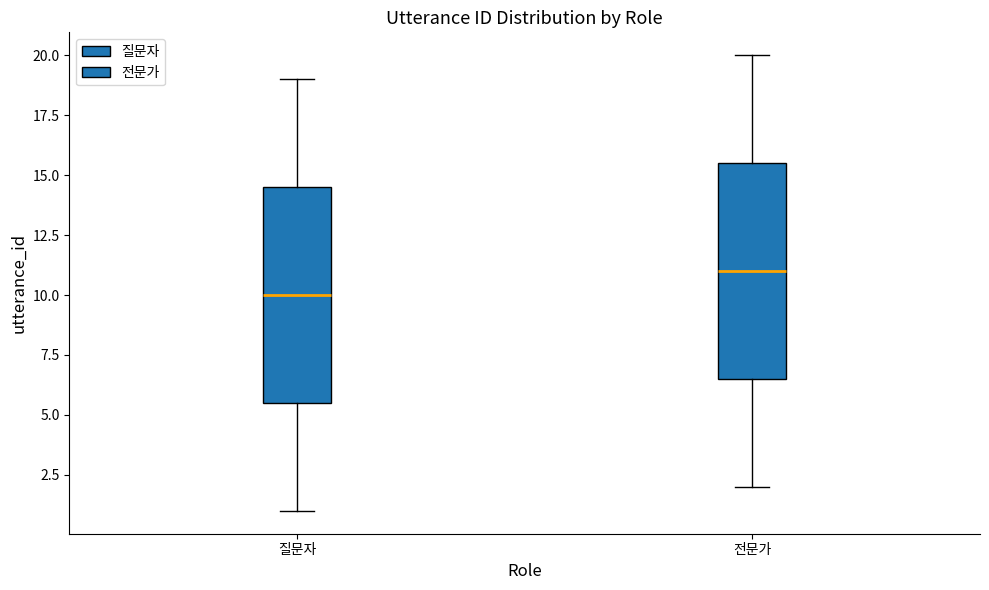

Where is the lower edge of the box for 전문가 on the y-axis? The values are not printed on the chart, so give them approximately, as read against the axis.

6.5